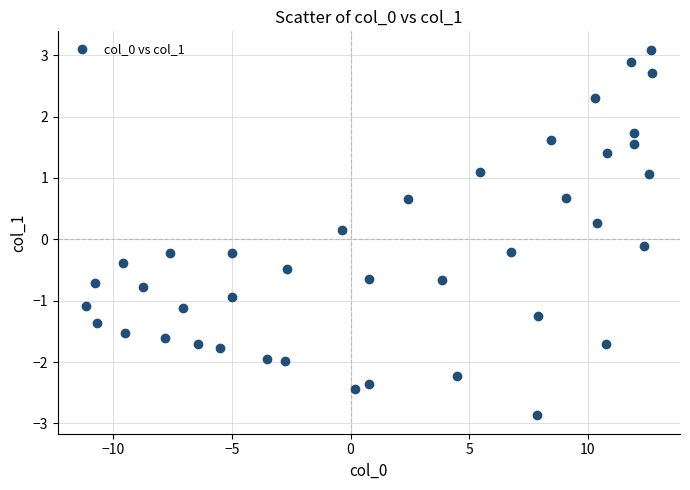

What is the range of Y values (max minus min)?

6.0